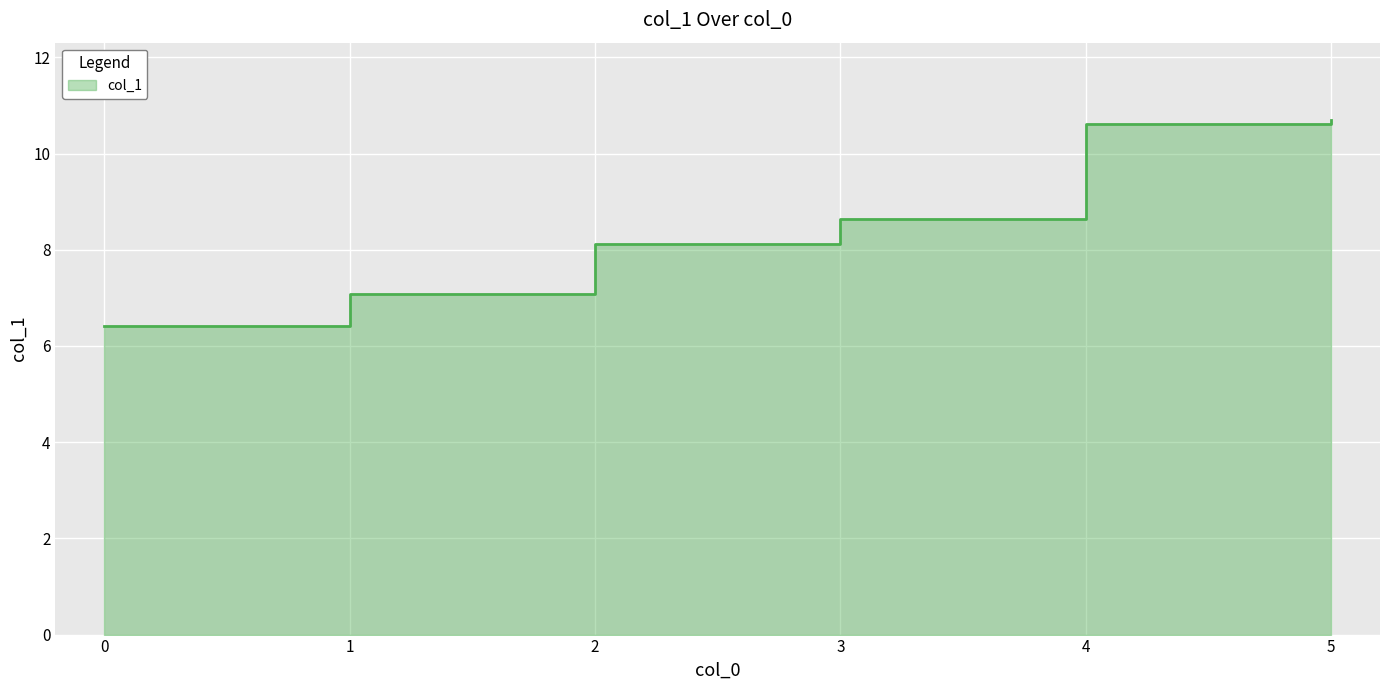

Read the value at 0.

6.4